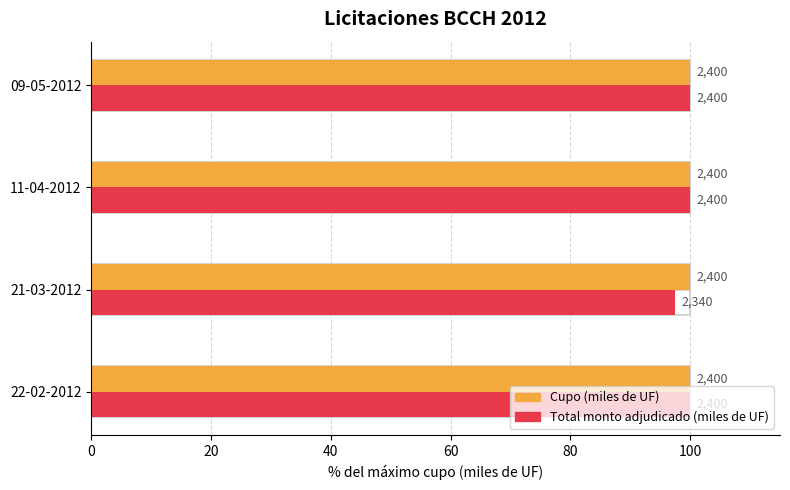

True or false: Cupo (miles de UF) has a value of 0.2 at 0.

False